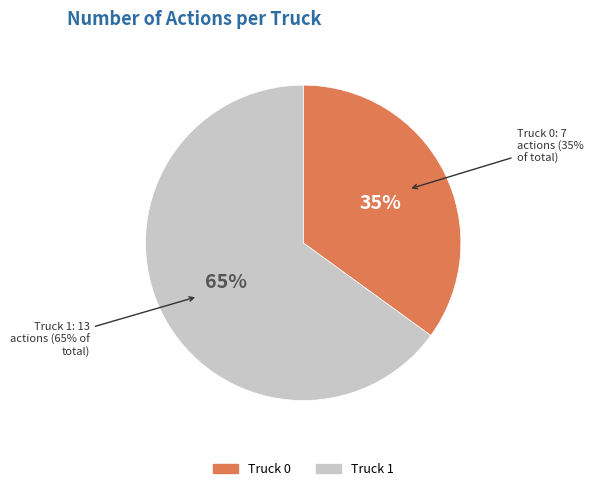

To the nearest percent, what is the difference between the largest and smallest slice percentages?

30%